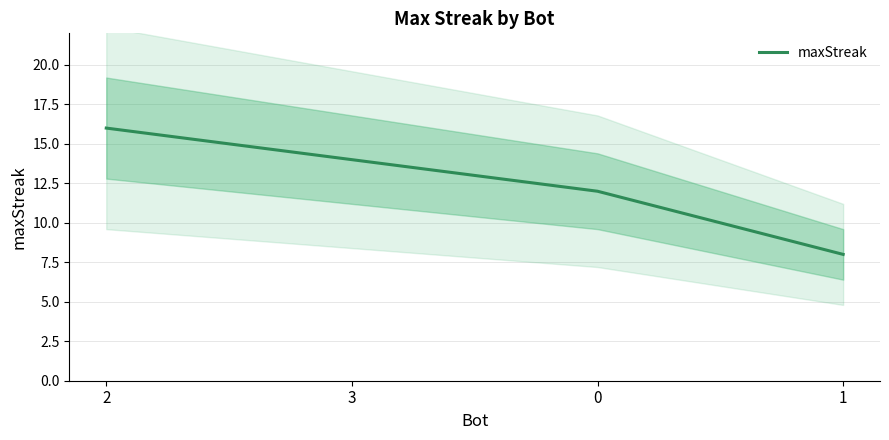

What is the approximate value at 3?

14